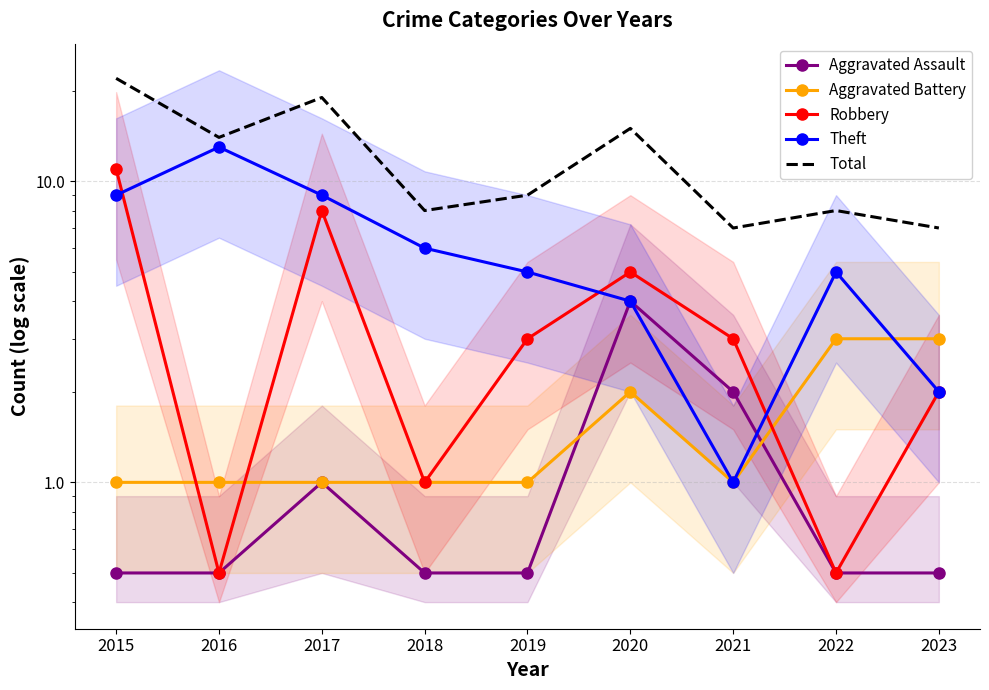

Does the chart have visible grid lines?

Yes